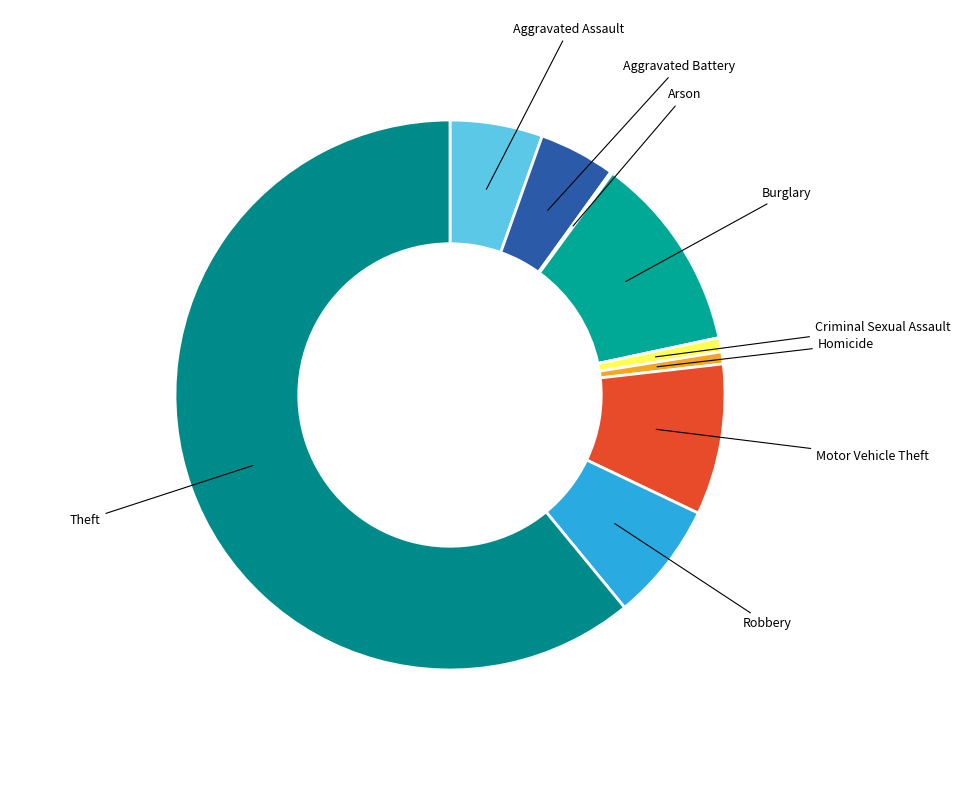

Which category has the biggest portion of the pie?

Theft